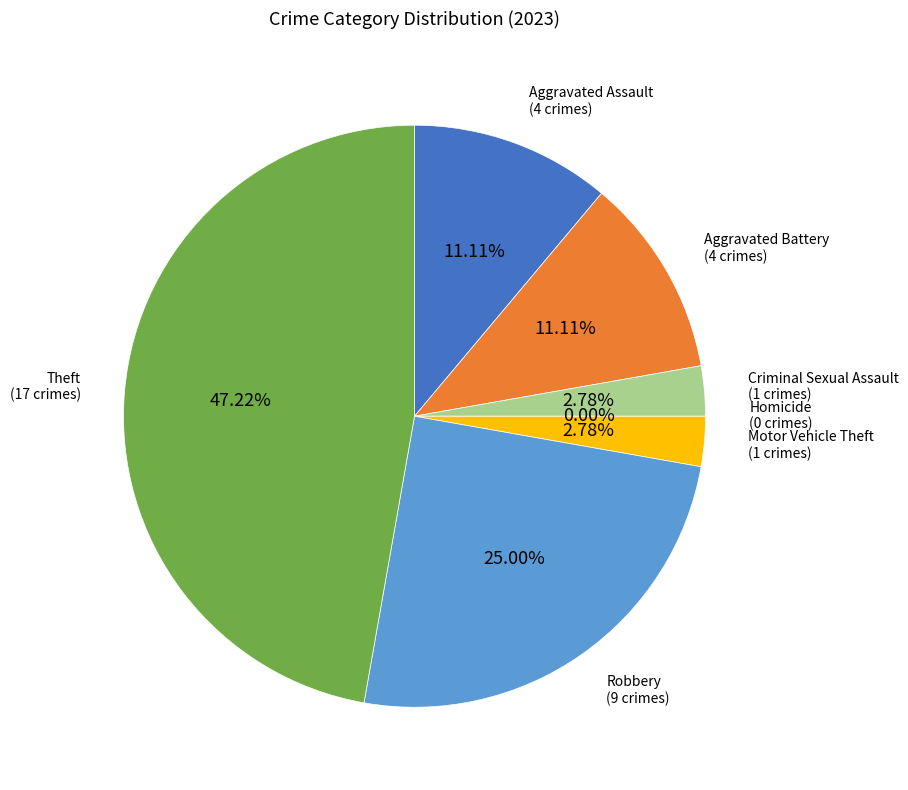

Does Aggravated Assault account for over 50% of the chart?

No